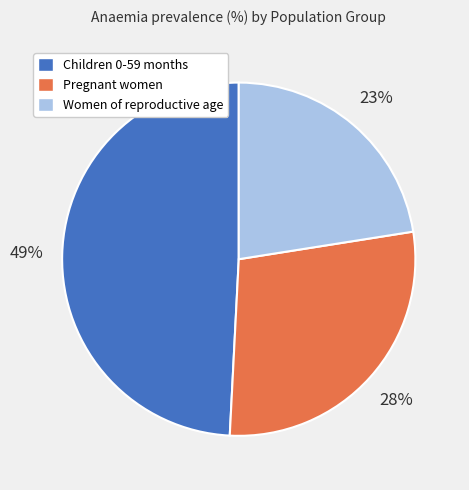

What is the largest slice in the pie chart?

Children 0-59 months